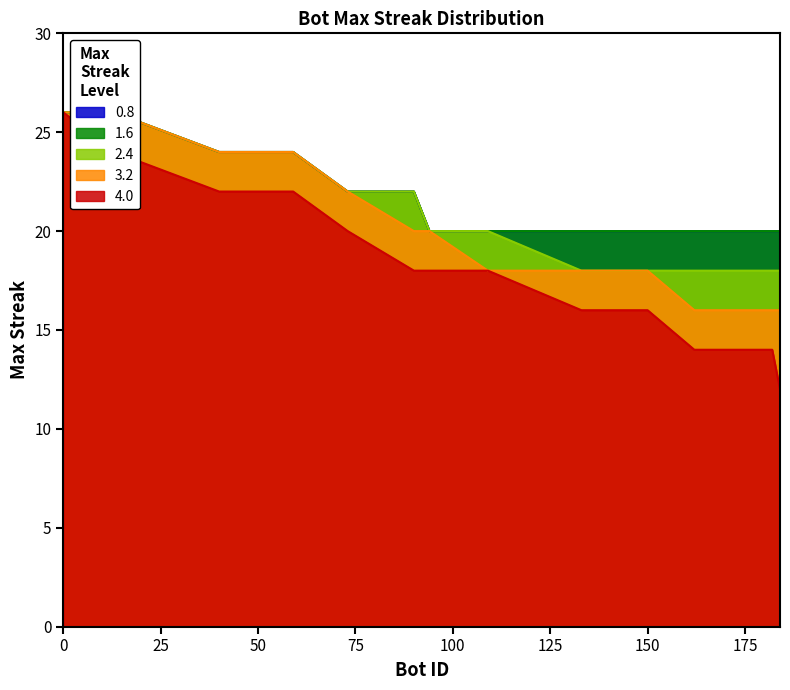

What is the sum of all maxStreak >= 3.2 values?

298